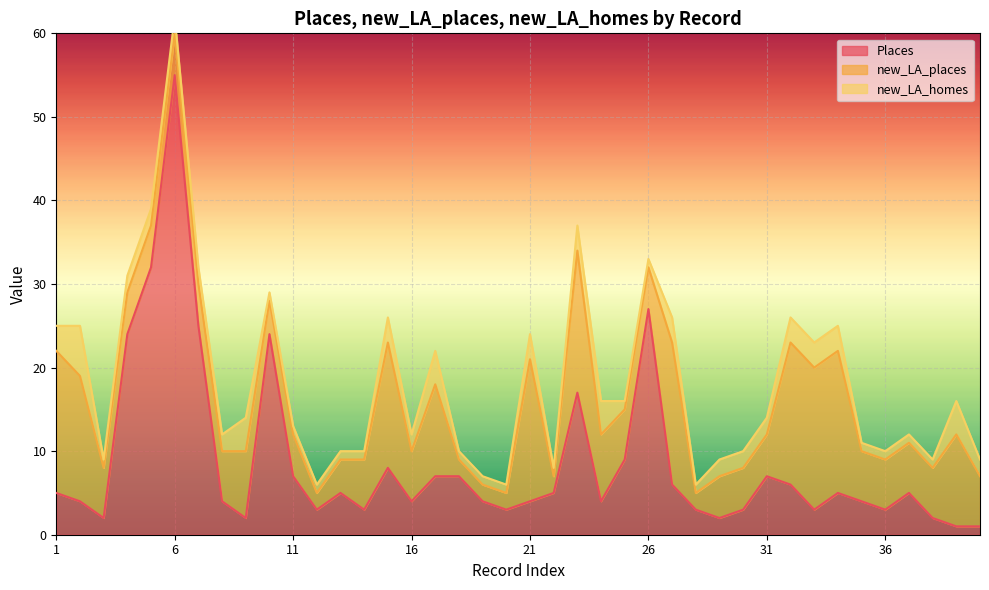

Where is Places nearest to the value 28?

26